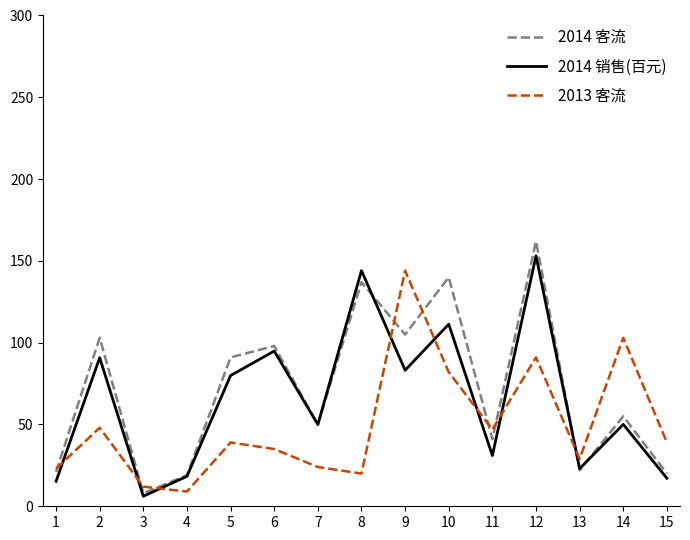

True or false: 2014 销售(百元) and 2014 客流 cross at least once.

True